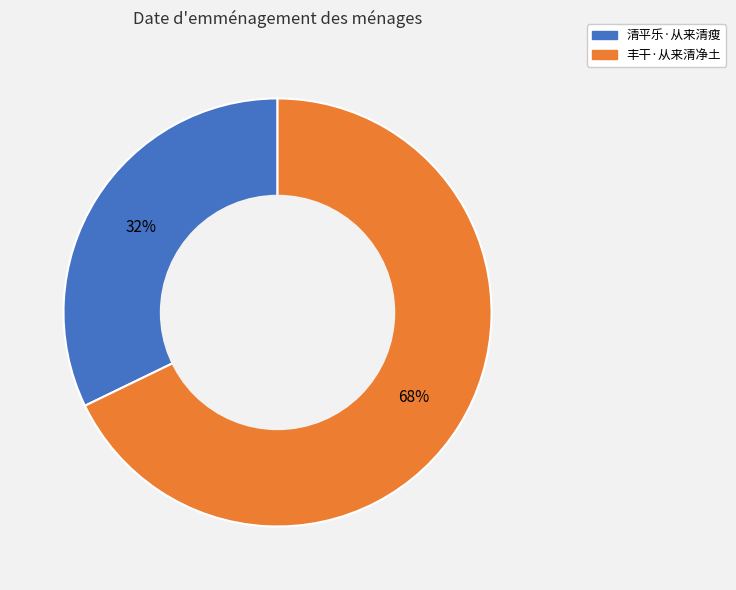

Between 清平乐·从来清瘦 and 丰干·从来清净土, which is larger?

丰干·从来清净土